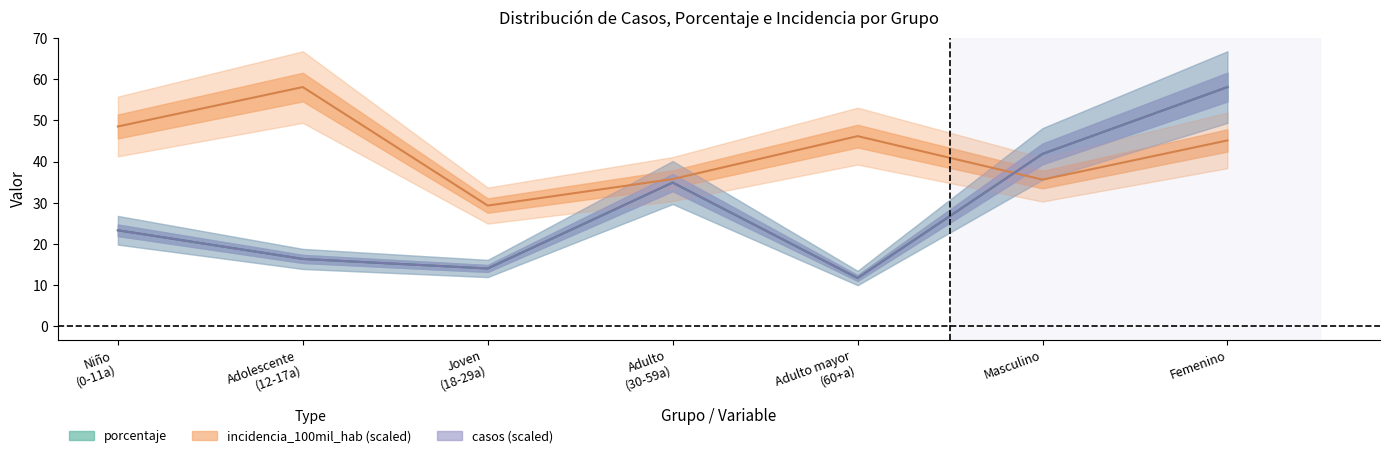

Is this an area chart (filled region under the line)?

No